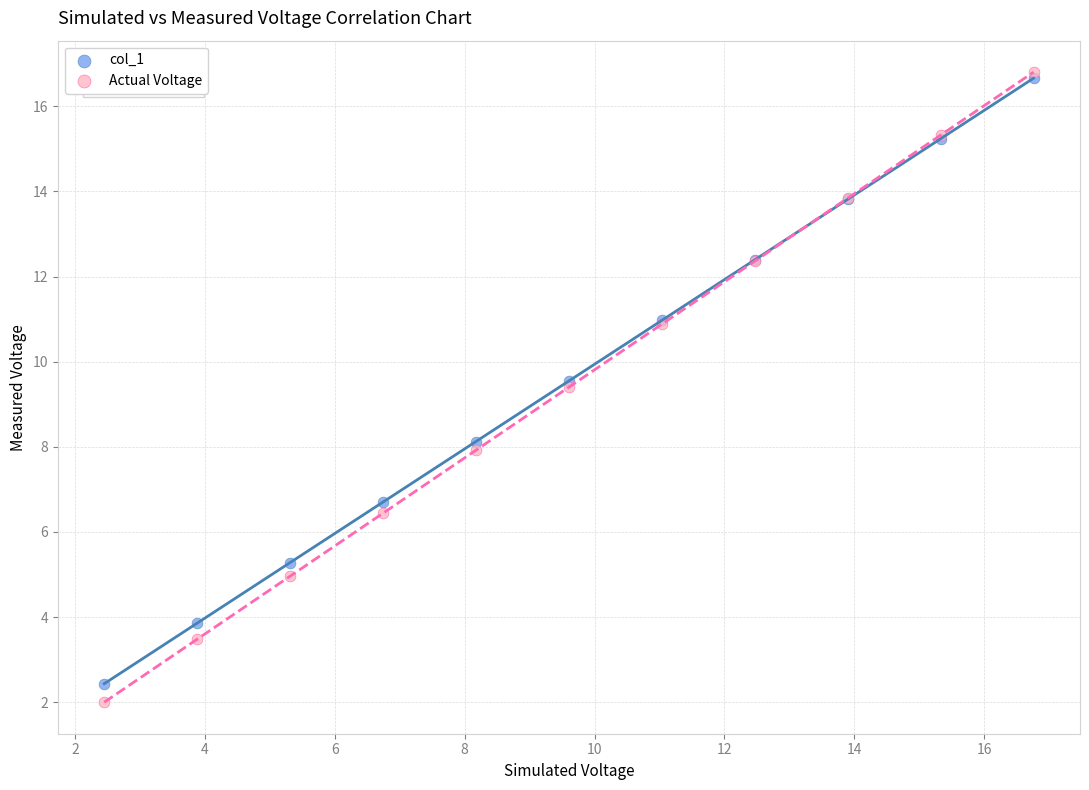

What are all the series names shown in the legend?

col_1, Actual Voltage